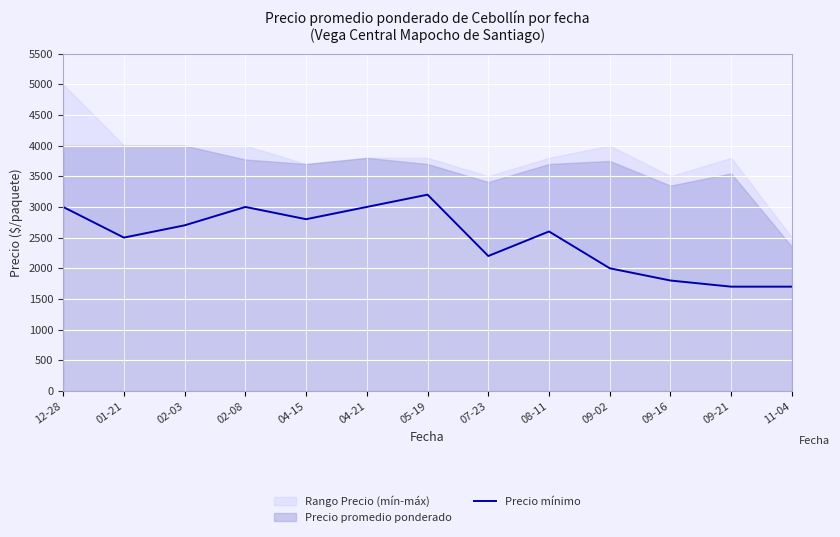

The value at 01-21 is 1653. True or false?

False